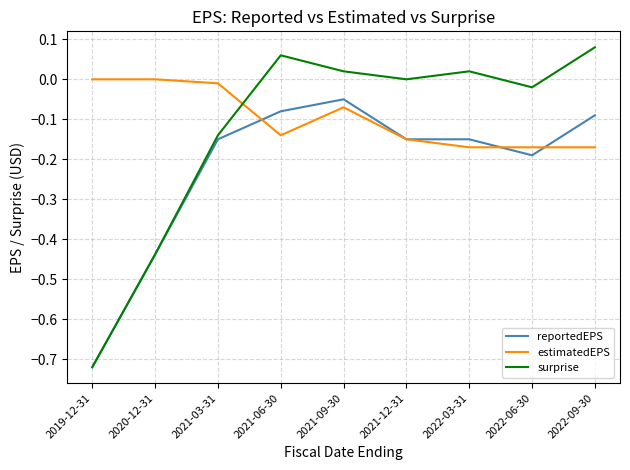

What is the spread (max minus min) of values at 2020-12-31?

0.4